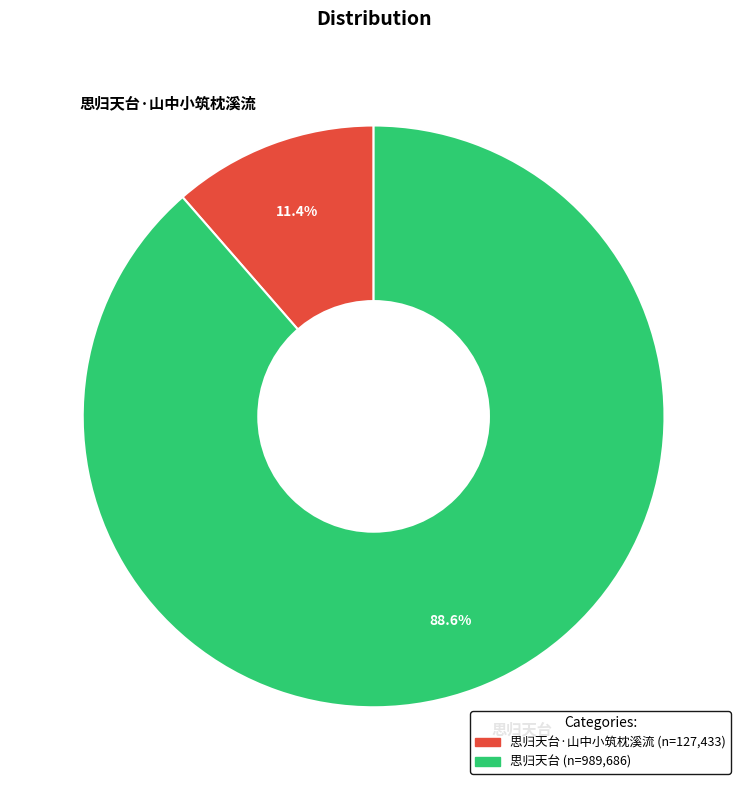

What is the largest slice in the pie chart?

思归天台